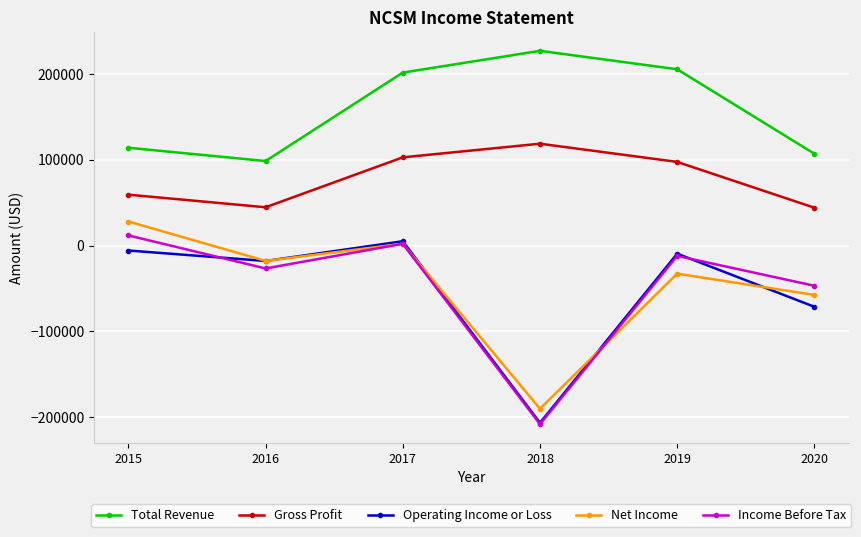

How many values in Net Income are below zero?

4